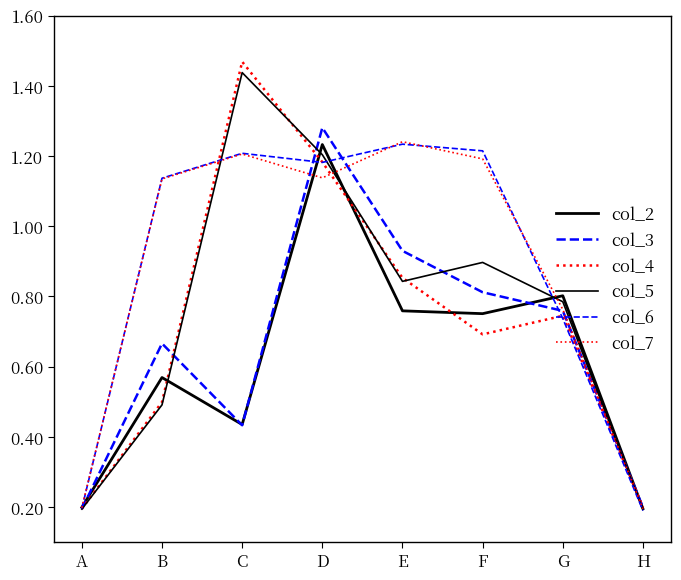

What is the sum of all col_2 values?

4.9